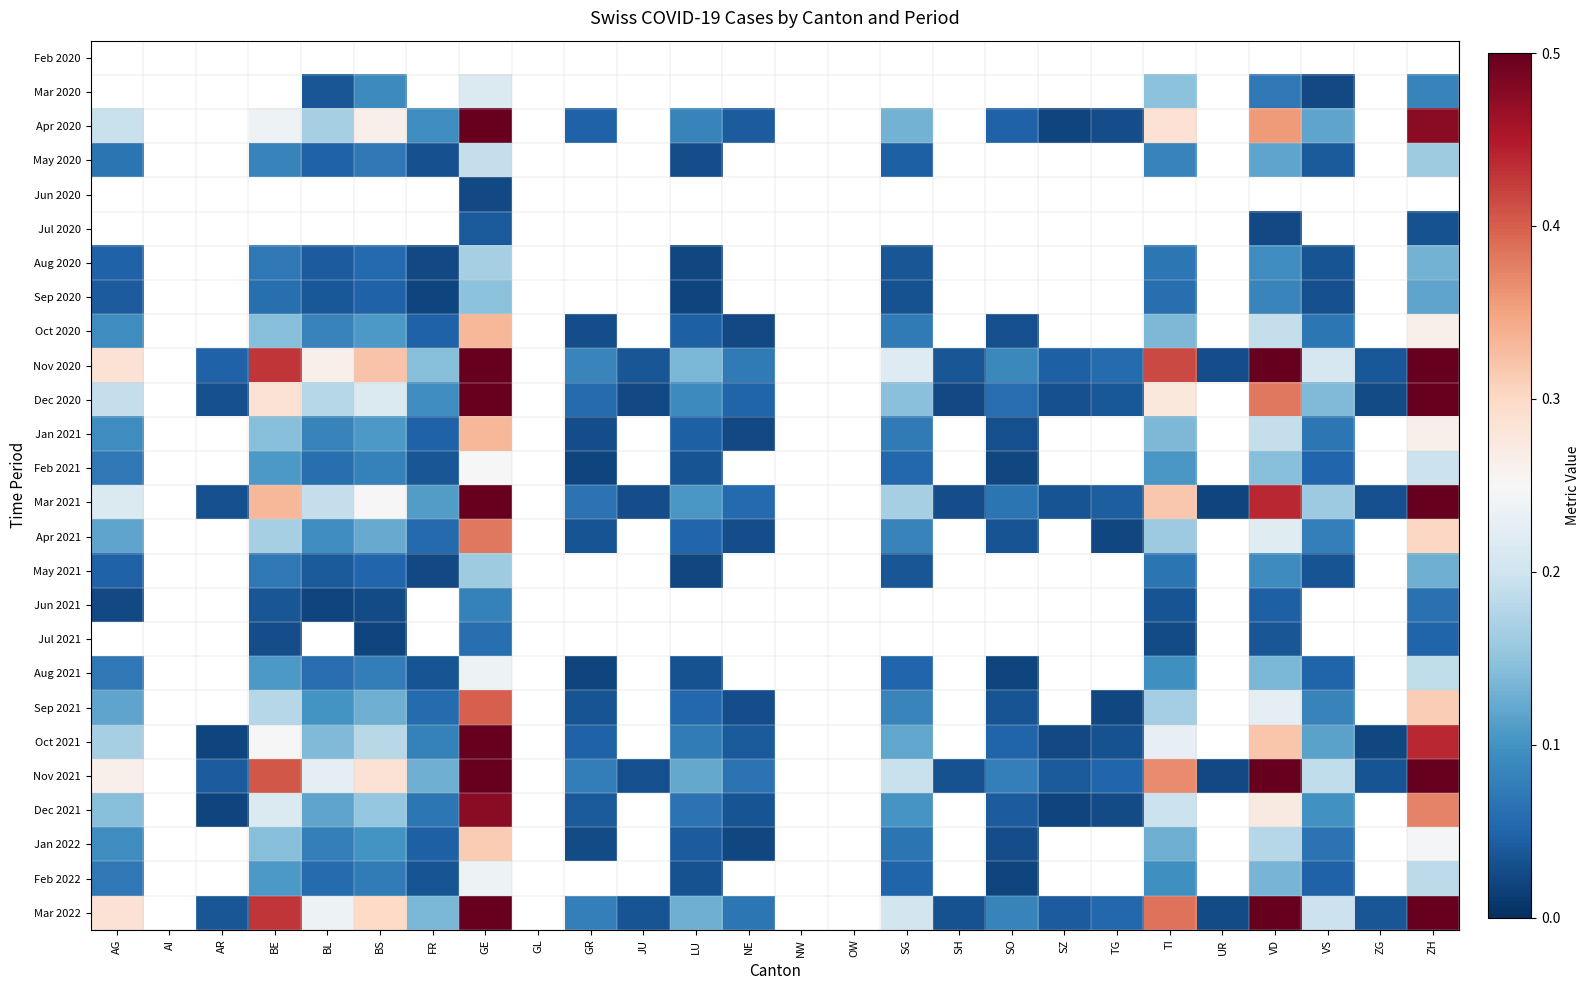

True or false: Nov 2021 has a value of 0.6 at TI.

False